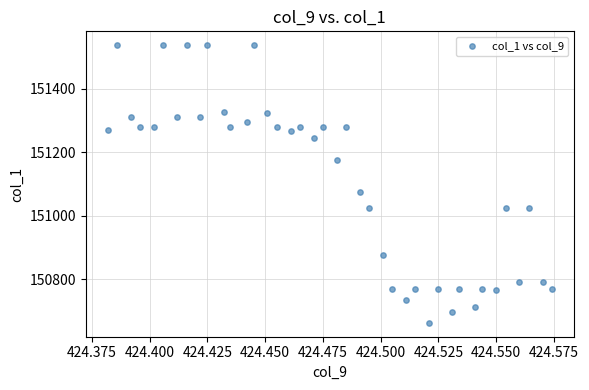

What Y value in the scatter plot is closest to 151100?

151075